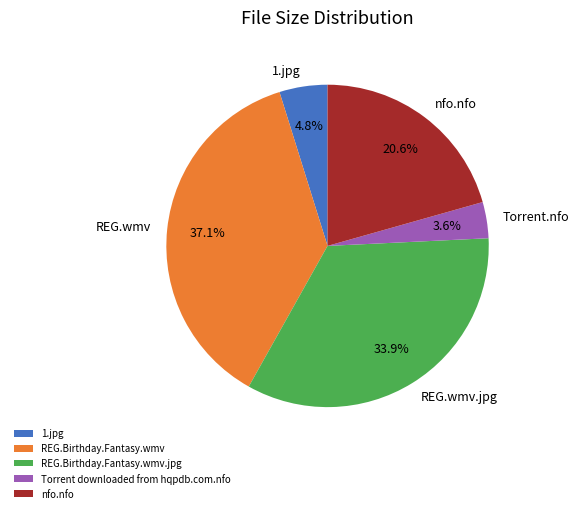

What is the ratio of the value at nfo.nfo to the value at REG.Birthday.Fantasy.wmv.jpg?

0.6